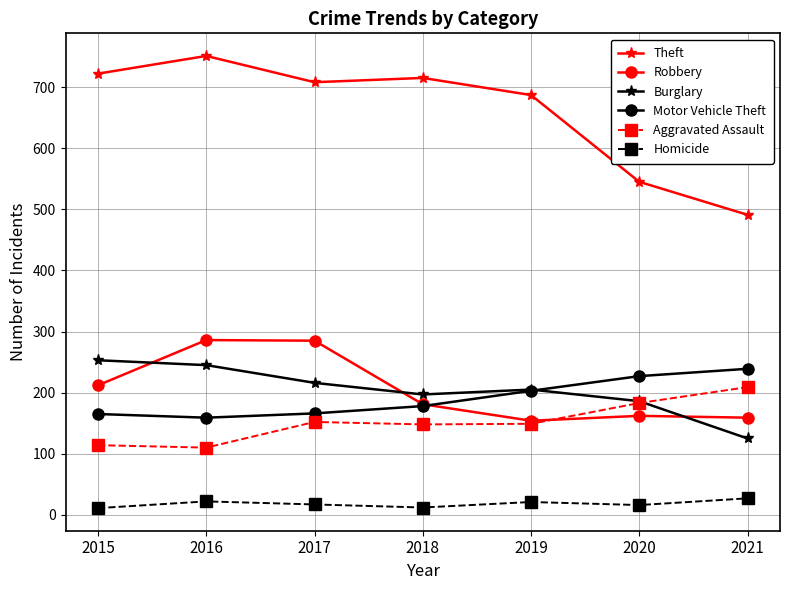

Rank the series at 2017 from highest to lowest value.

Theft, Robbery, Burglary, Motor Vehicle Theft, Aggravated Assault, Homicide